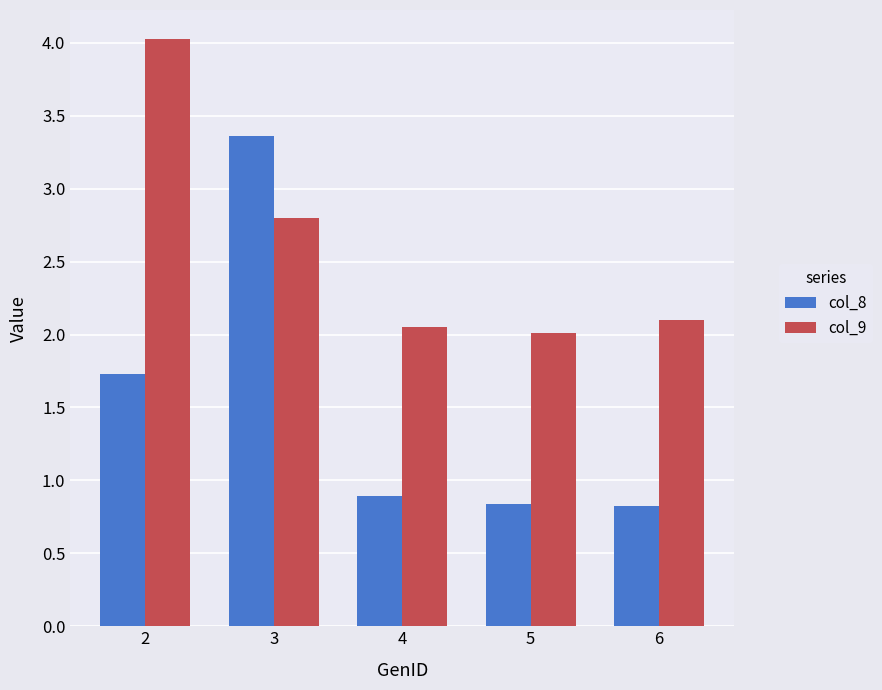

List the series in order of their peak value, highest first.

col_9, col_8